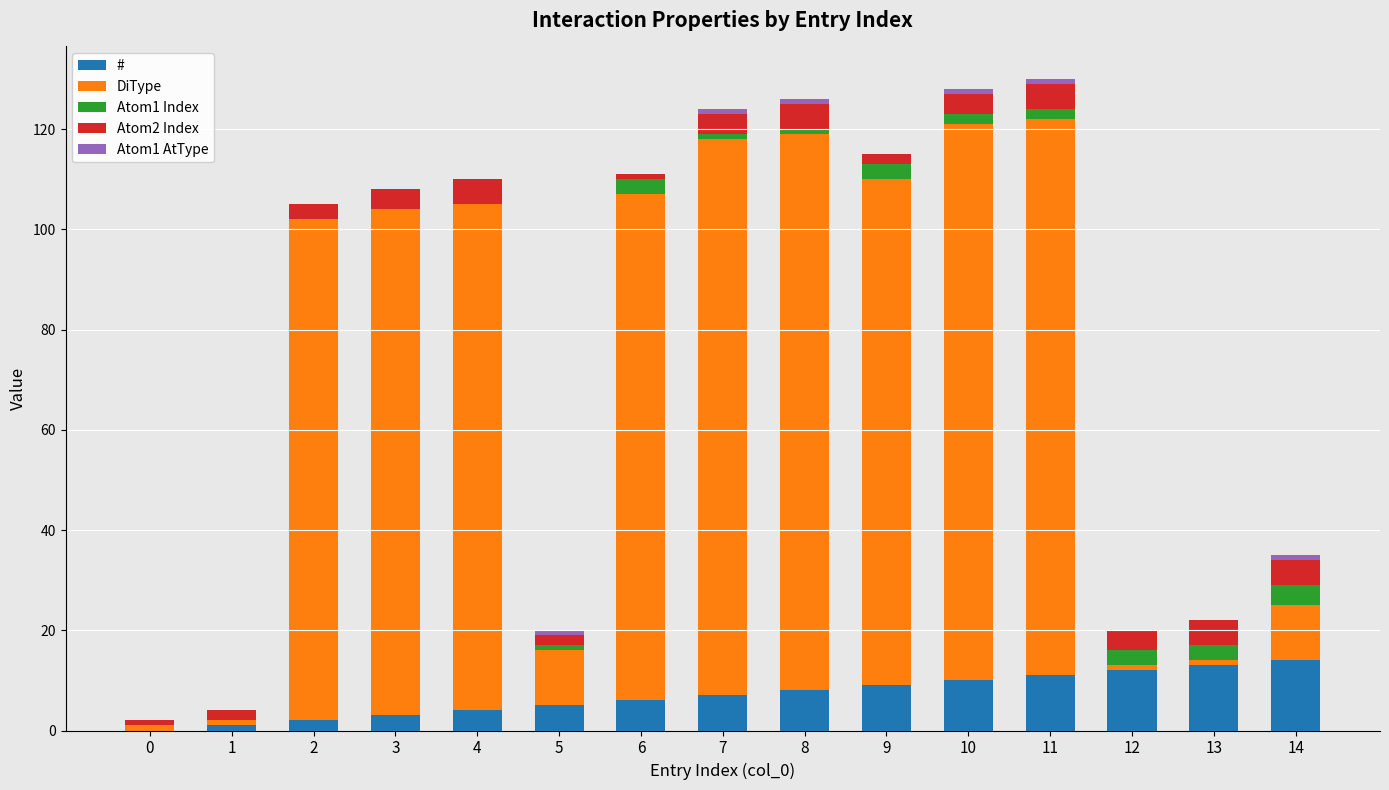

The value of # at 8 is 13. True or false?

False